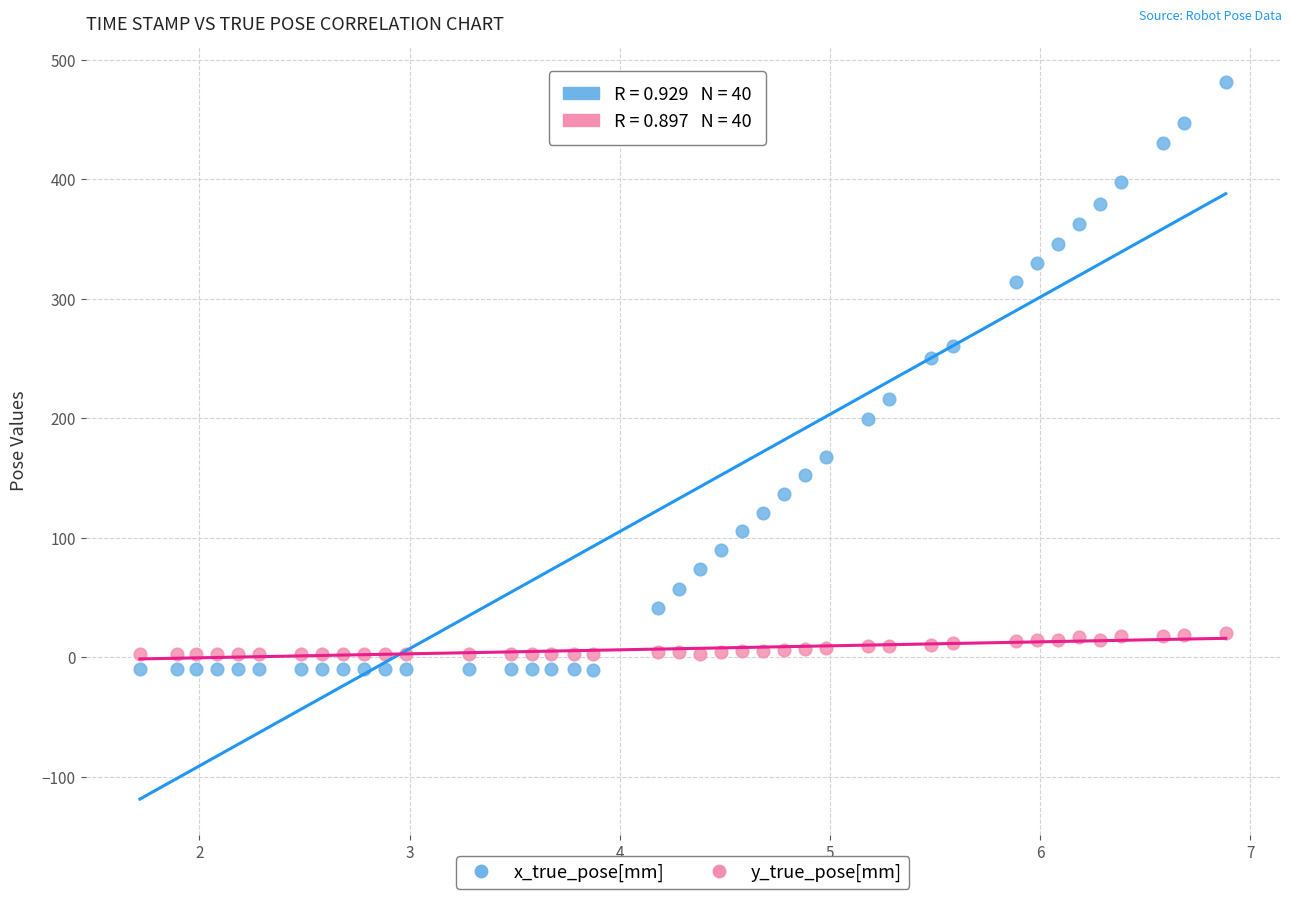

Which series reaches the maximum Y coordinate?

x_true_pose[mm]